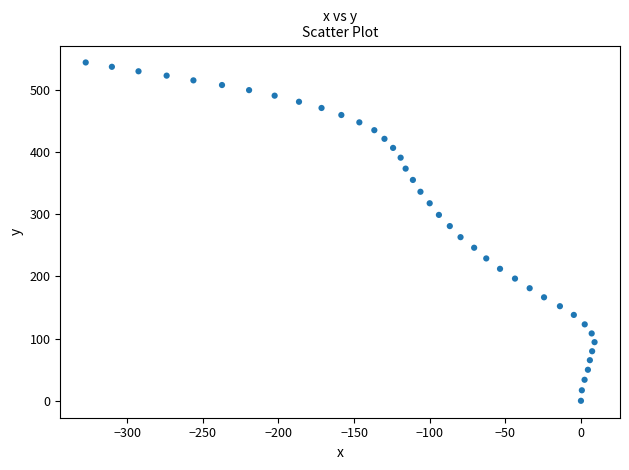

What is the range of X values (max minus min)?

336.4